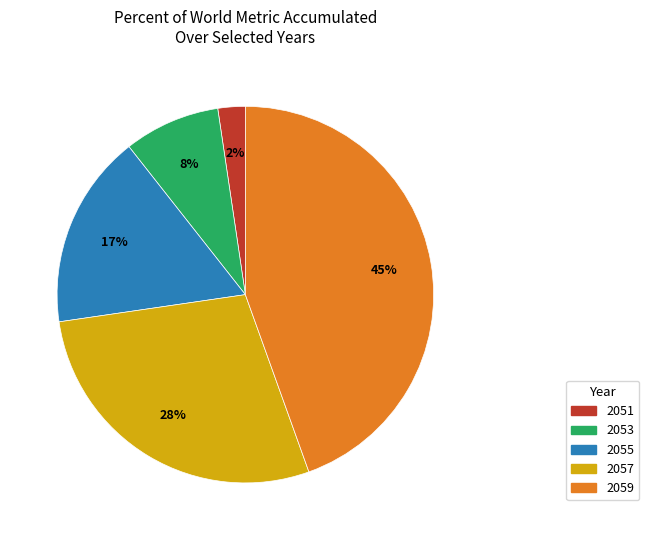

Does any single category account for the majority?

No